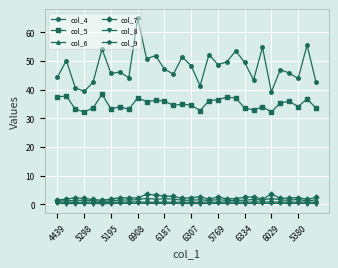

What is the highest value of the col_5 series?

38.4